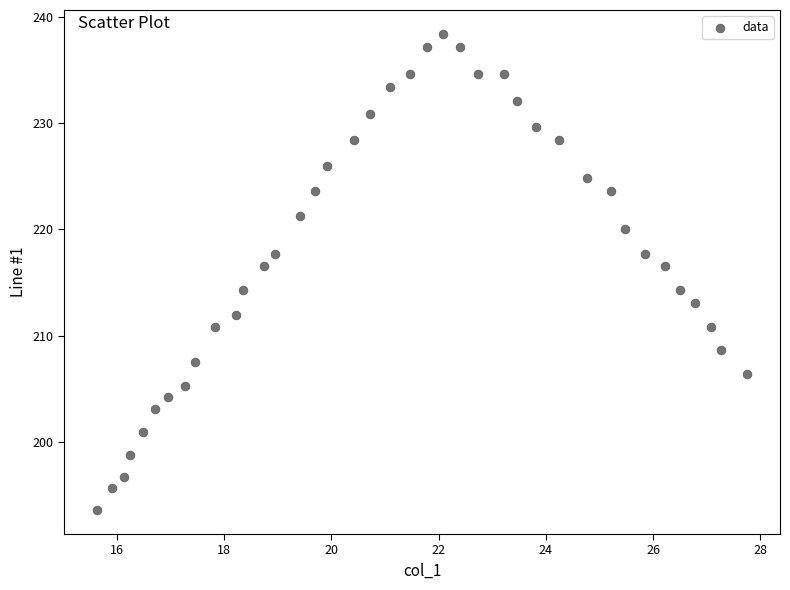

What is the range of Y values (max minus min)?

44.8